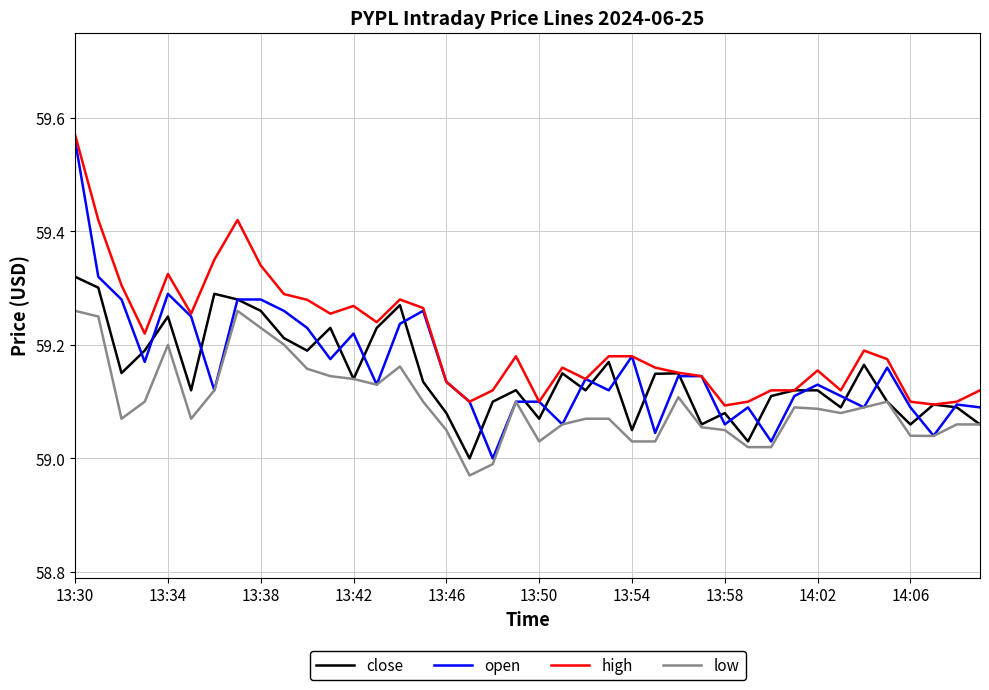

Which series has the largest range (max minus min)?

open